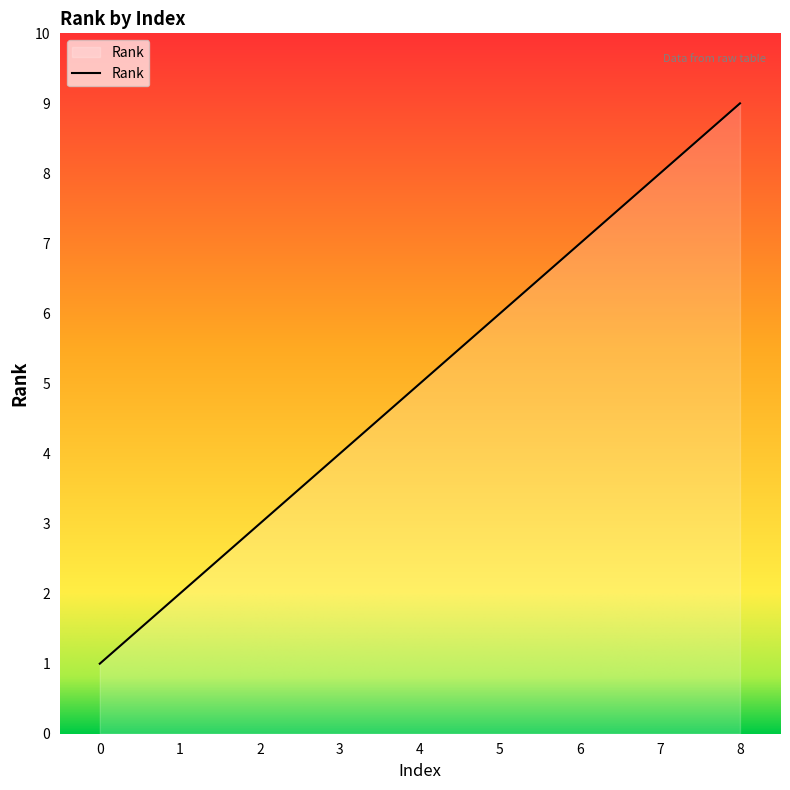

Rank the categories by value from lowest to highest.

0, 1, 2, 3, 4, 5, 6, 7, 8